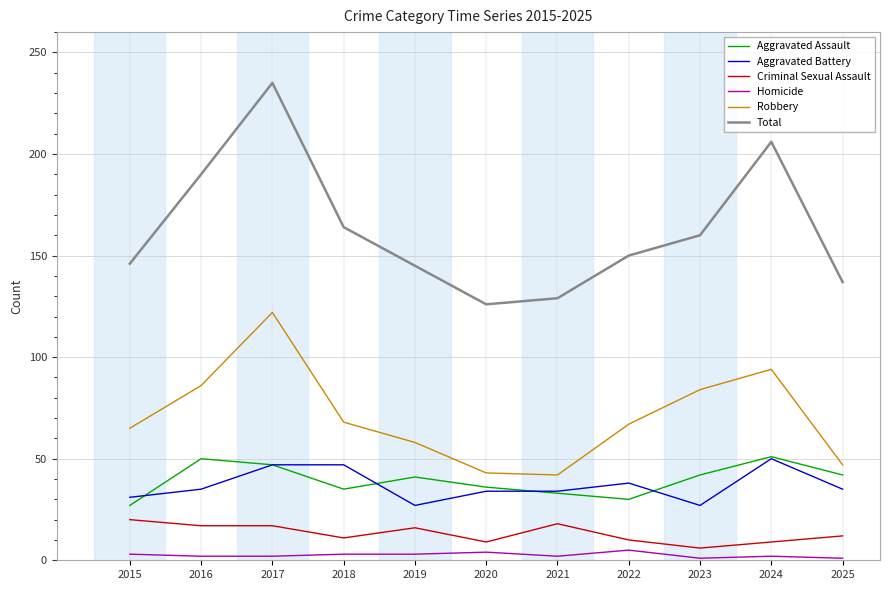

Which series changed the most between 2016 and 2019?

Total